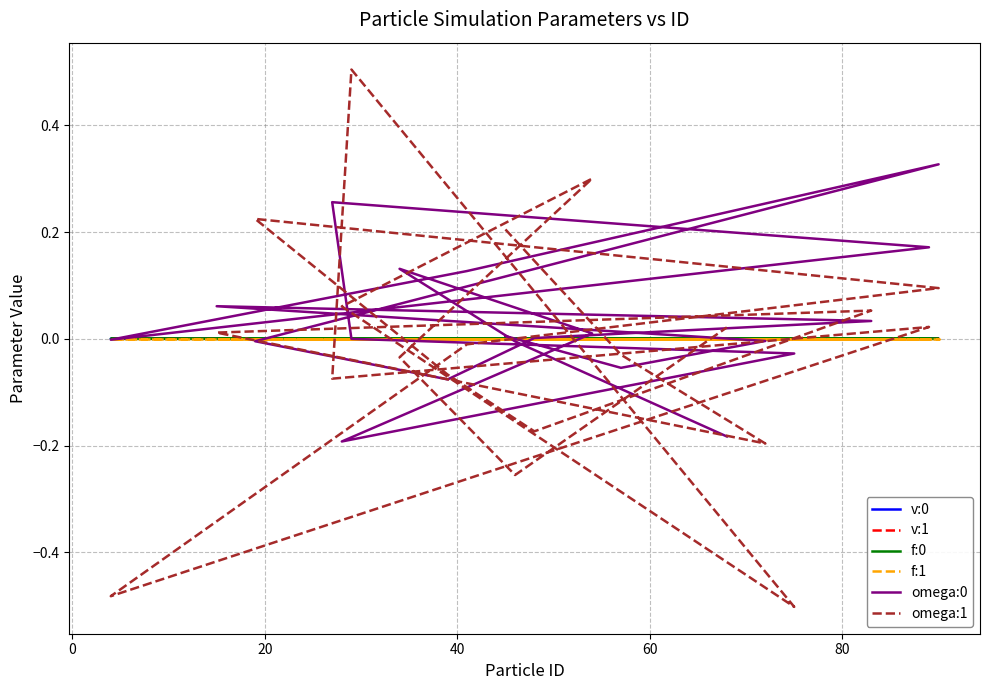

Reading right to left, what are all the values shown in this chart?

v:0: 0.0	0.0	0.0	0.0	0.0	0.0	0.0	0.0	0.0	0.0	0.0	0.0	0.0	0.0	0.0	0.0	0.0	0.0	0.0	0.0
v:1: -0.0	-0.0	0.0	0.0	0.0	0.0	0.0	-0.0	0.0	0.0	0.0	-0.0	-0.0	0.0	0.0	0.0	-0.0	-0.0	0.0	-0.0
f:0: 0.0	0.0	0.0	0.0	0.0	0.0	0.0	0.0	0.0	0.0	0.0	0.0	0.0	0.0	0.0	0.0	0.0	0.0	0.0	0.0
f:1: -0.0	-0.0	-0.0	-0.0	-0.0	0.0	-0.0	-0.0	-0.0	-0.0	-0.0	0.0	0.0	0.0	0.0	0.0	0.0	-0.0	0.0	-0.0
omega:0: -0.2	-0.0	0.1	0.0	-0.2	-0.0	-0.0	0.3	0.2	-0.0	0.1	0.3	-0.0	-0.1	0.0	0.0	0.1	-0.0	-0.1	0.0
omega:1: 0.0	-0.3	-0.0	0.3	0.1	-0.5	0.5	-0.1	0.0	-0.5	-0.0	0.1	0.2	-0.1	-0.2	0.1	0.0	-0.2	-0.0	0.2